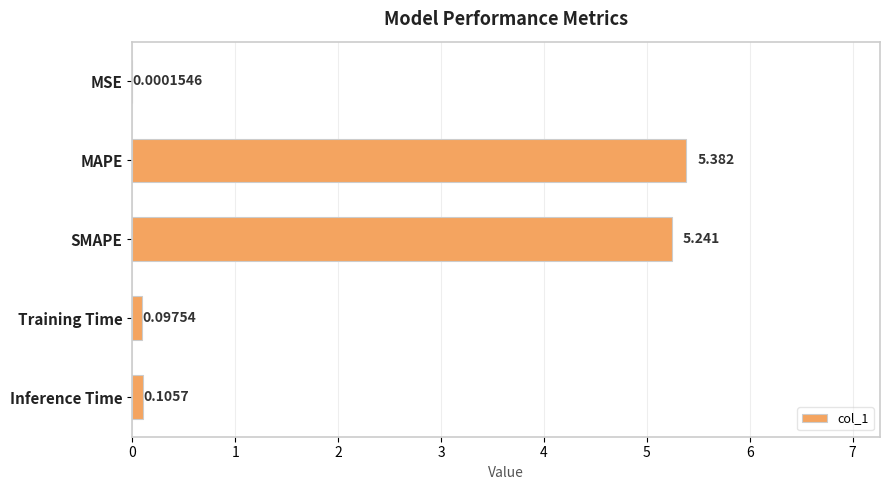

Which category has the highest value across all series?

MAPE